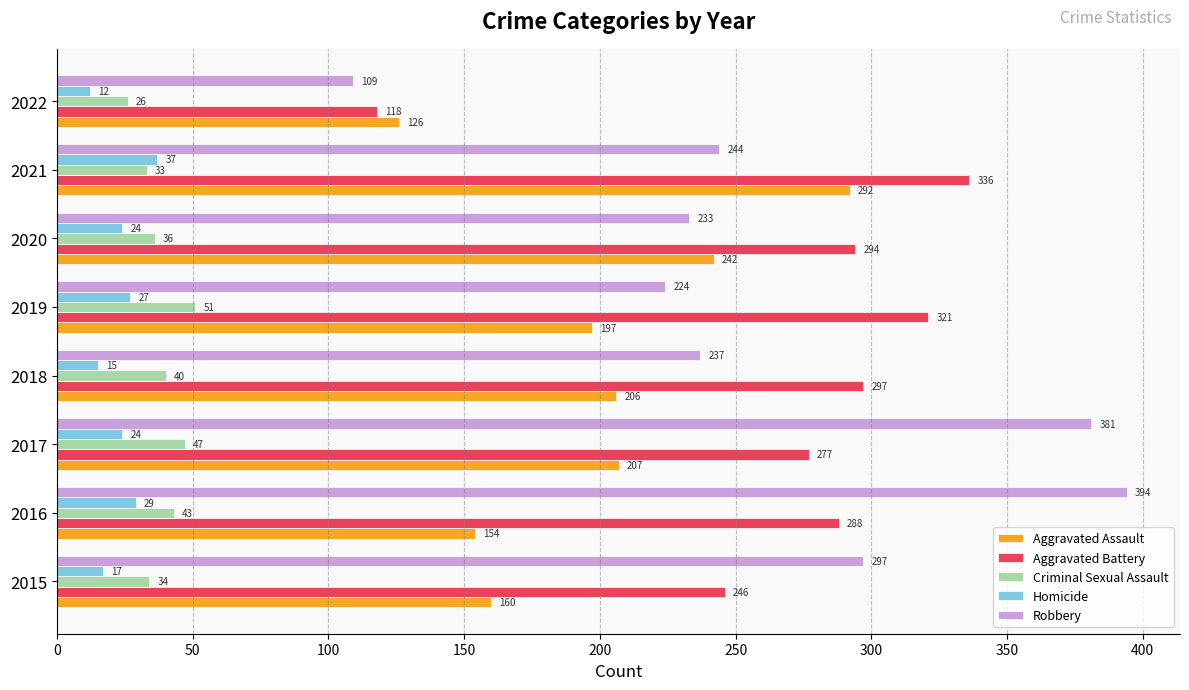

Which series has the largest total across all categories?

Aggravated Battery